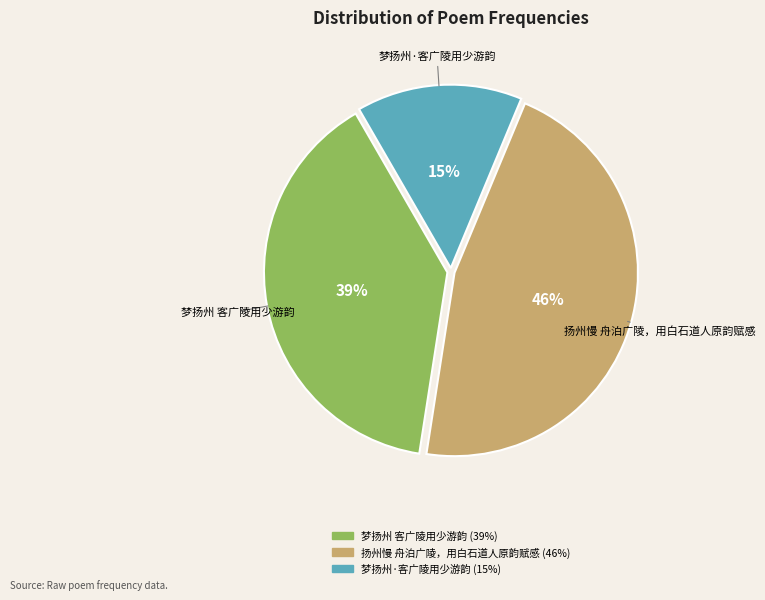

What percentage is the 梦扬州 客广陵用少游韵 slice, to the nearest percent?

39%